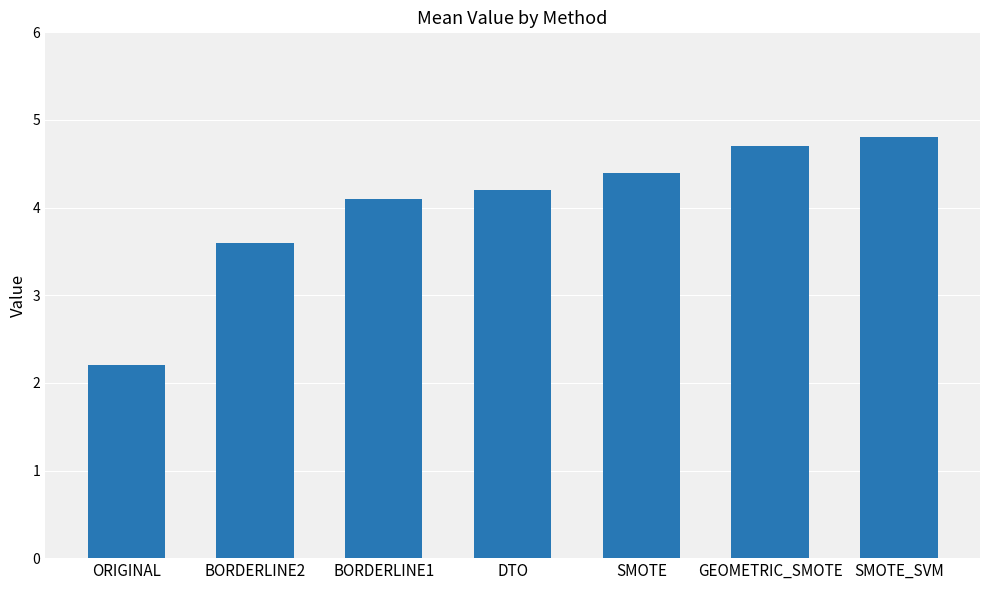

How many categories are shown in the chart?

7